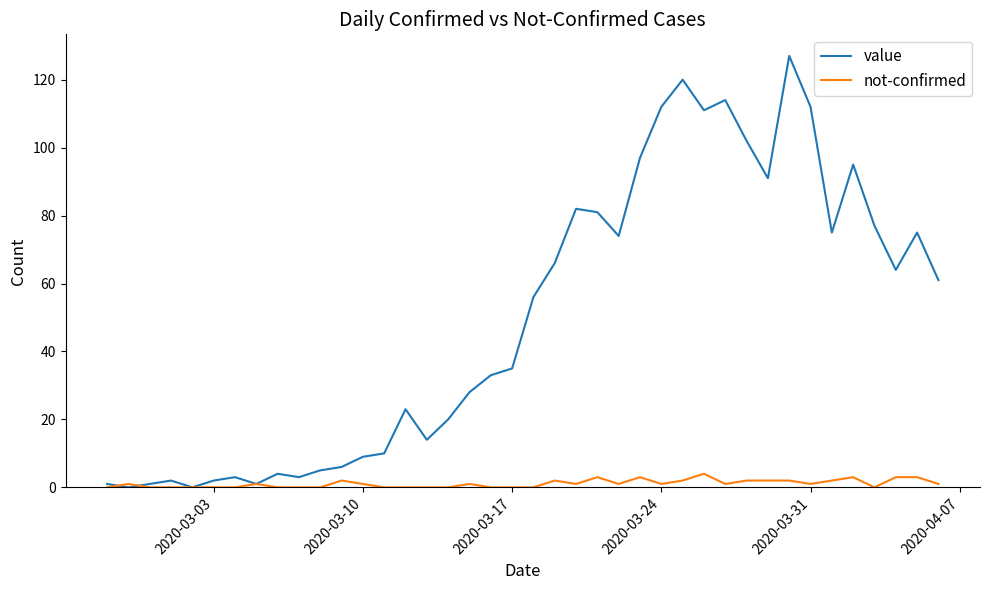

What is the greatest value displayed?

127